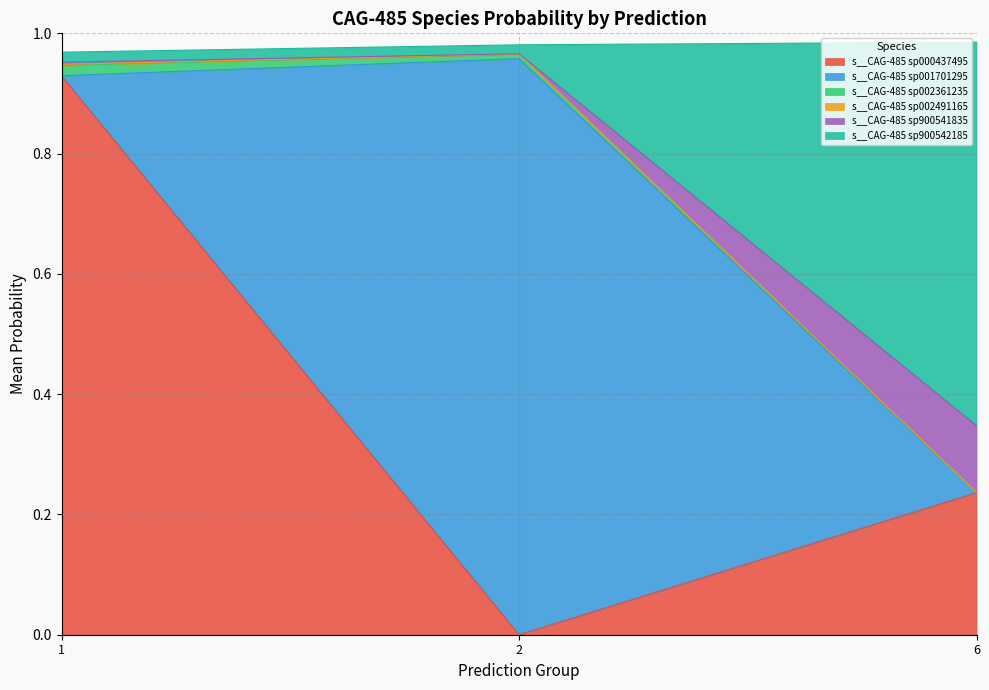

Rank the categories by s__CAG-485 sp000437495 value from lowest to highest.

2, 6, 1